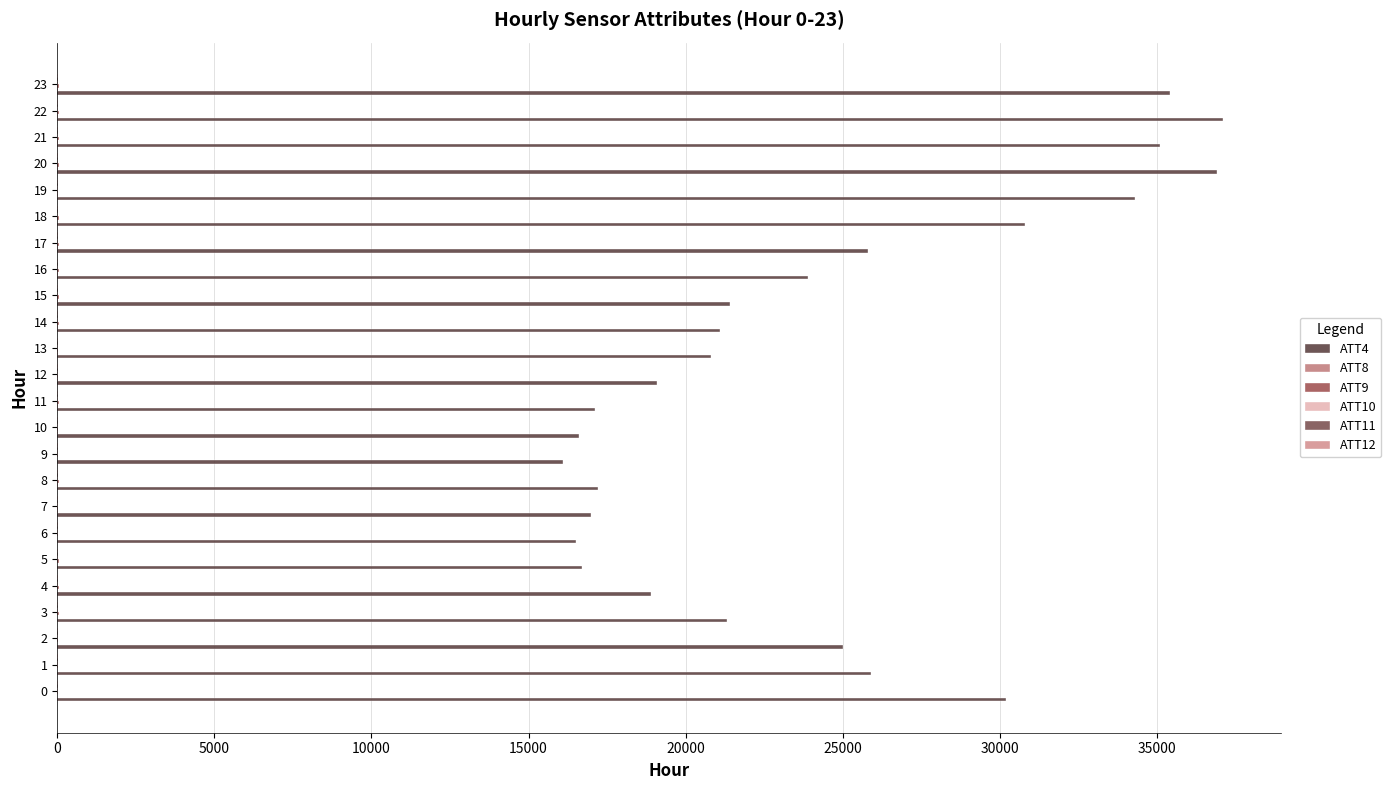

How many distinct data groups are displayed?

6